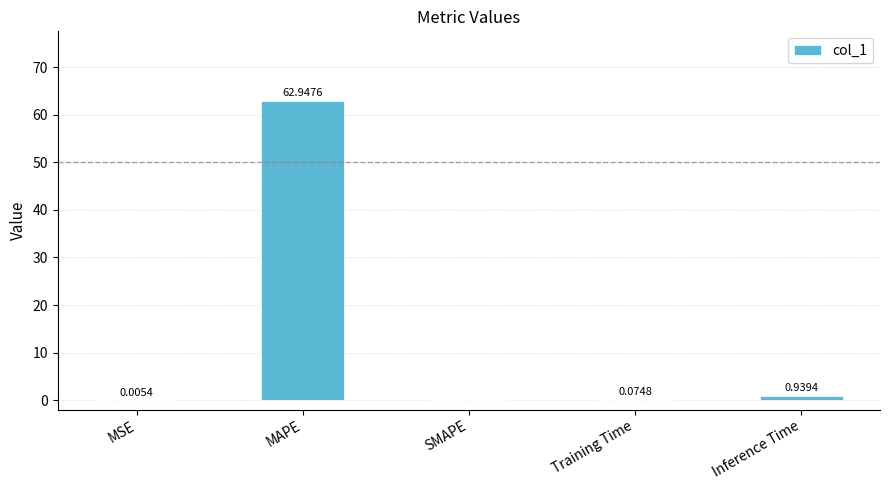

Count the number of categories in the chart.

5